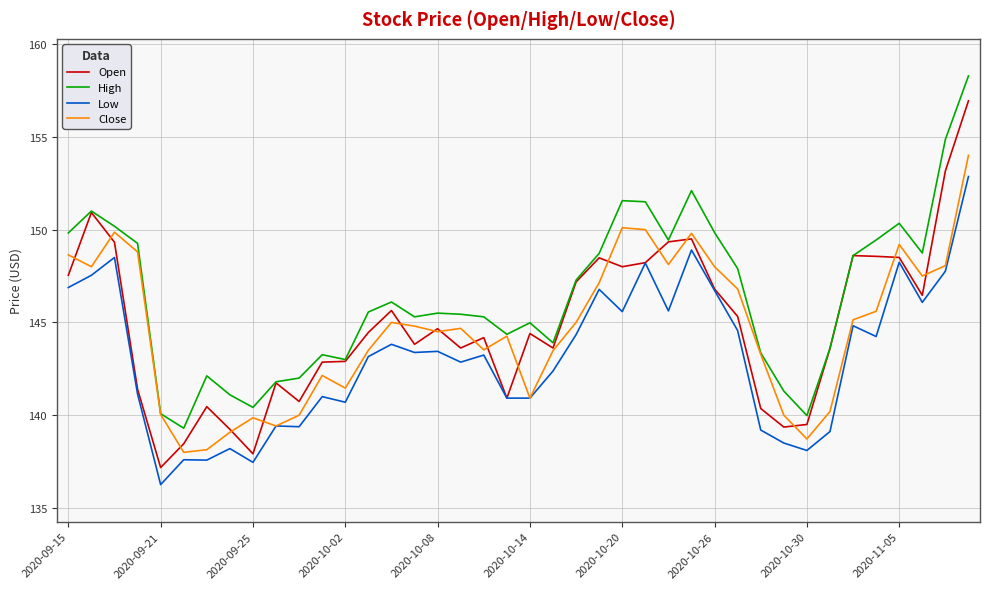

Which series has the largest total across all categories?

High